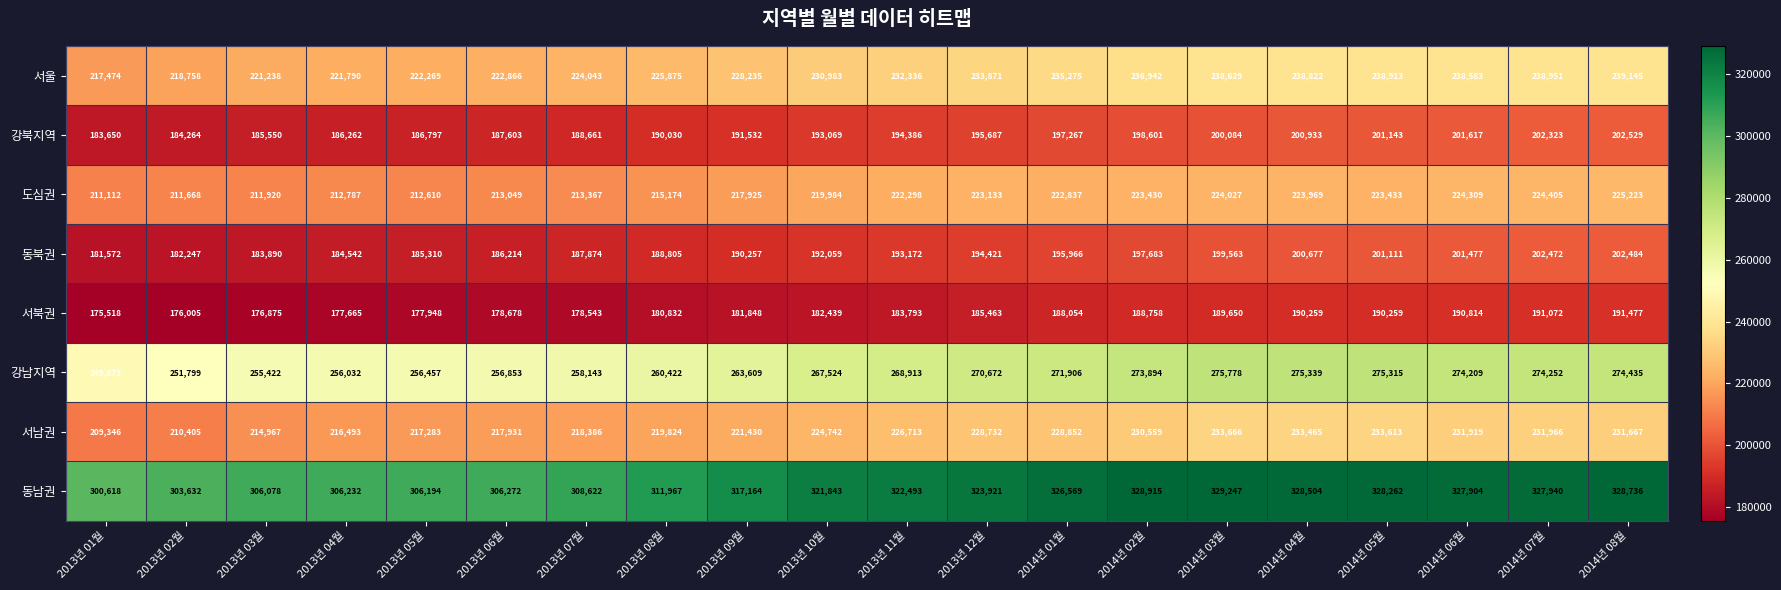

What is the difference between the 강북지역 values at 2013년 05월 and 2014년 02월?

11804